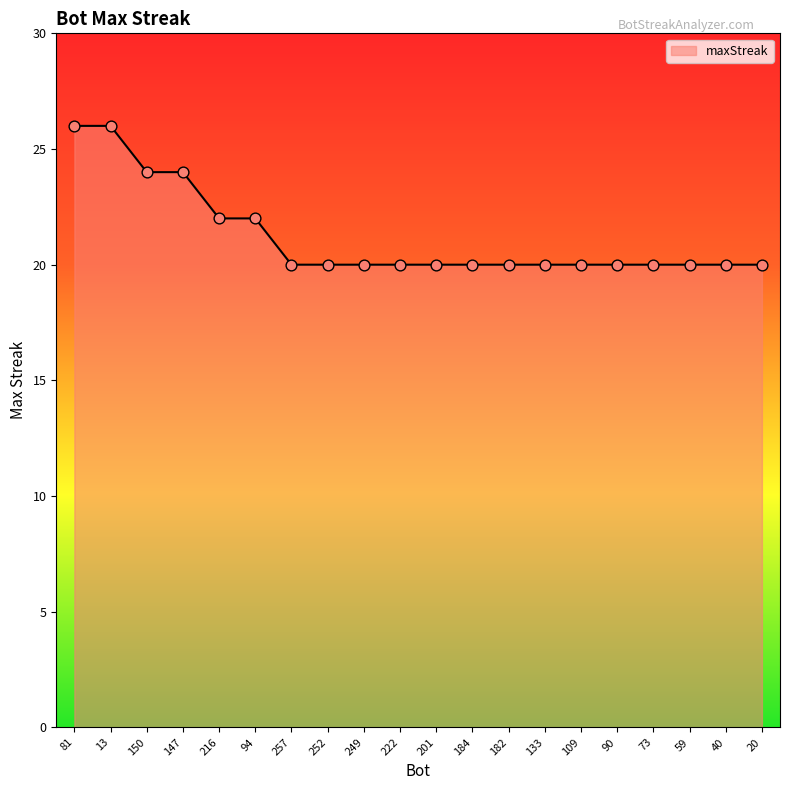

Approximately how many times larger is the value at 182 compared to 184?

1.0